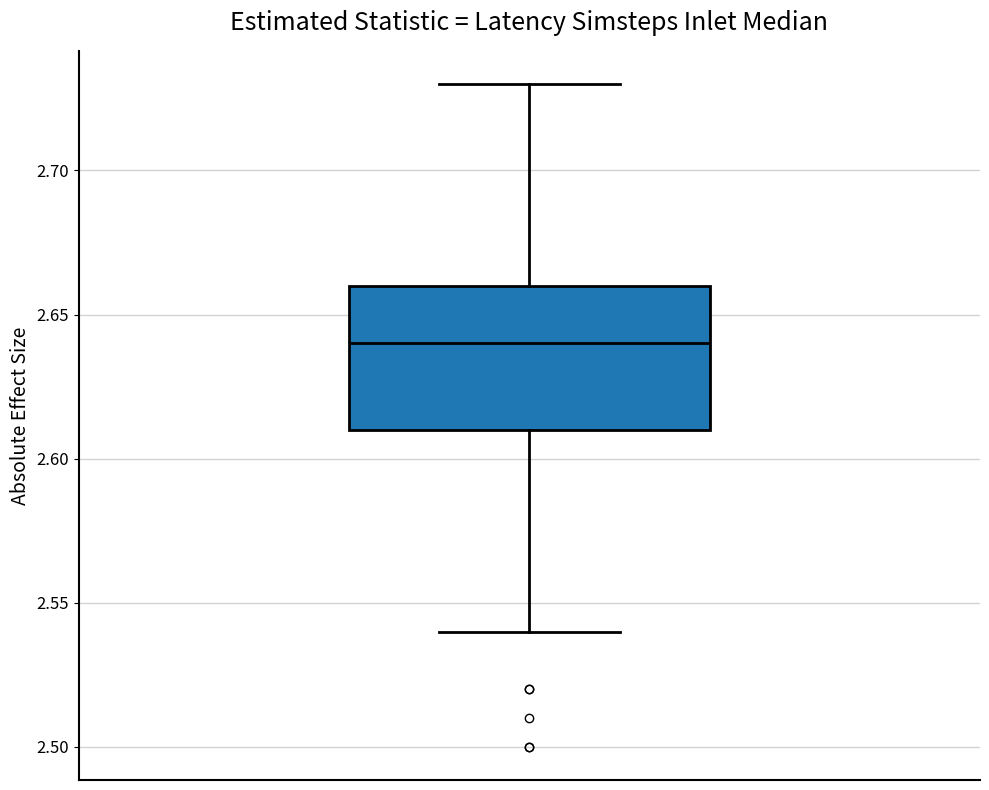

Read this box plot against the y-axis: the position of the median line, the range covered by the box, and the ends of both whiskers. The values are not printed on the chart, so give them approximately, as read against the axis.

median 2.64, box 2.61 to 2.66, whiskers 2.54 to 2.73